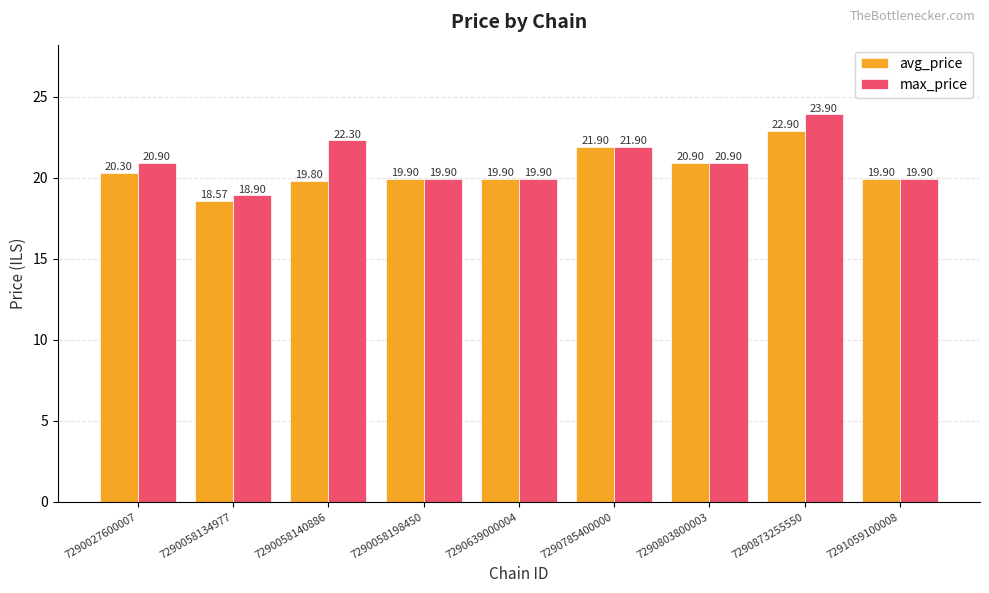

Rank the series by their average value, from lowest to highest.

avg_price, max_price